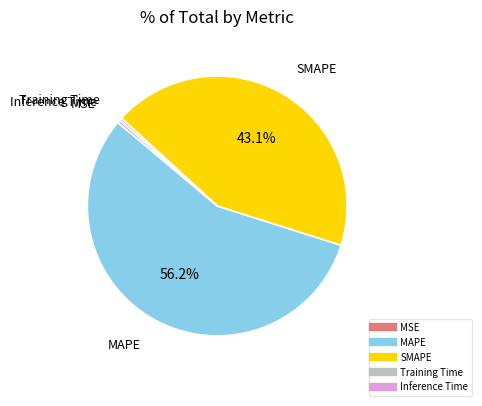

What percentage is NOT represented by MAPE?

43.8%